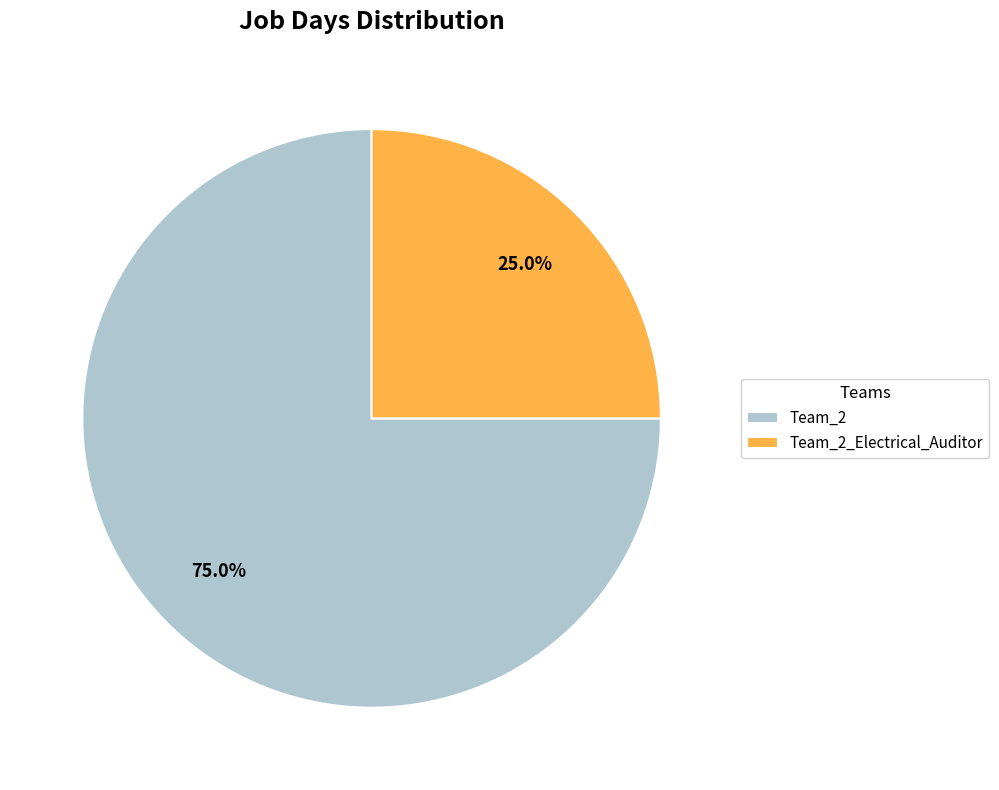

Between Team_2 and Team_2_Electrical_Auditor, which is larger?

Team_2